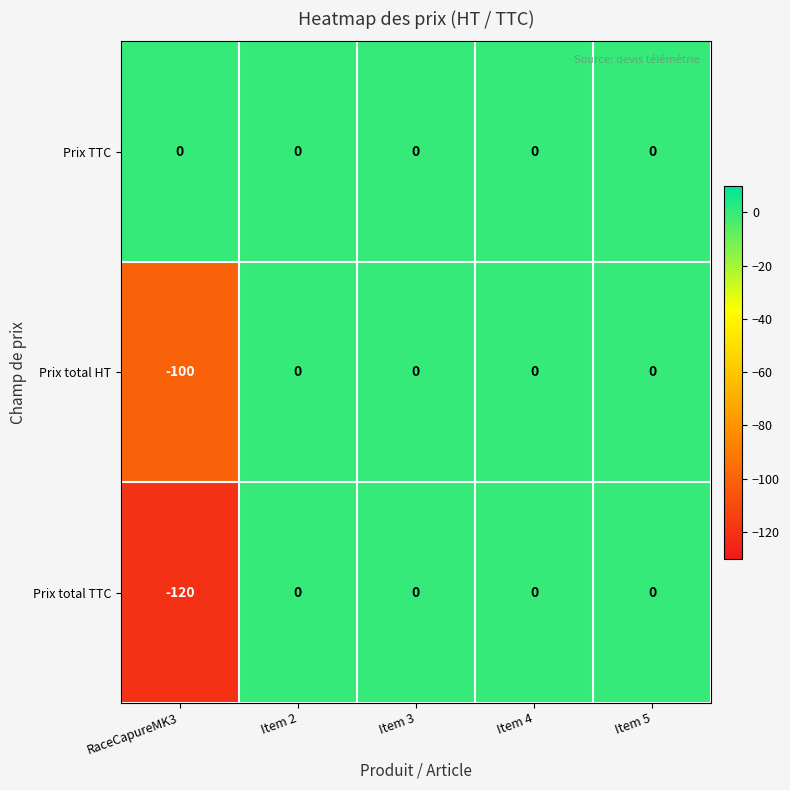

The value of Prix total HT at RaceCapureMK3 is -162. True or false?

False